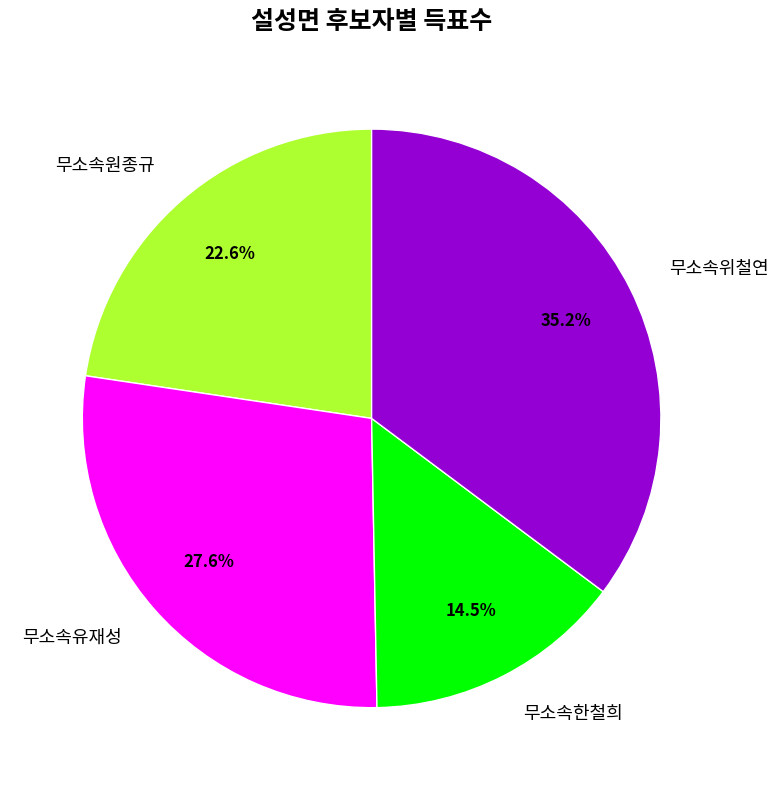

Which category has the smallest portion of the pie?

무소속한철희